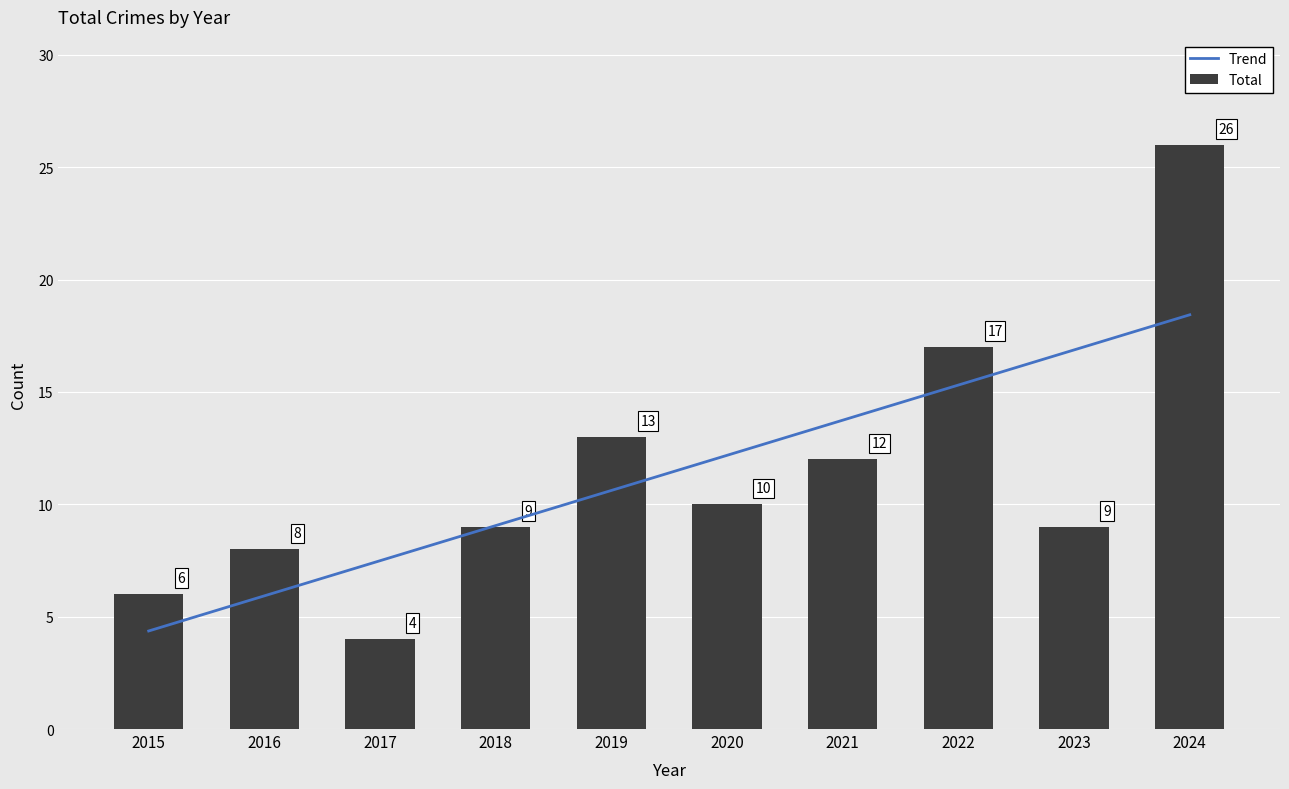

Rank the categories by value from lowest to highest.

2017, 2015, 2016, 2018, 2023, 2020, 2021, 2019, 2022, 2024